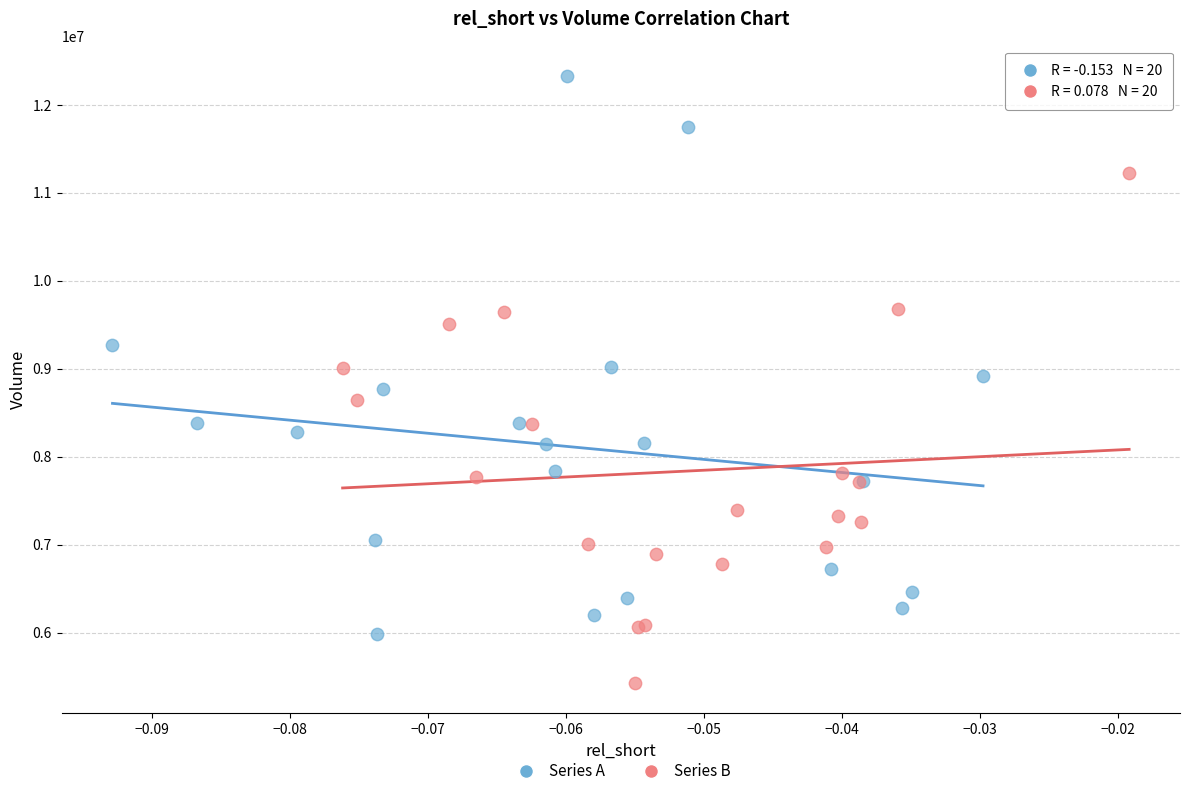

Which series reaches the minimum Y coordinate?

Series B